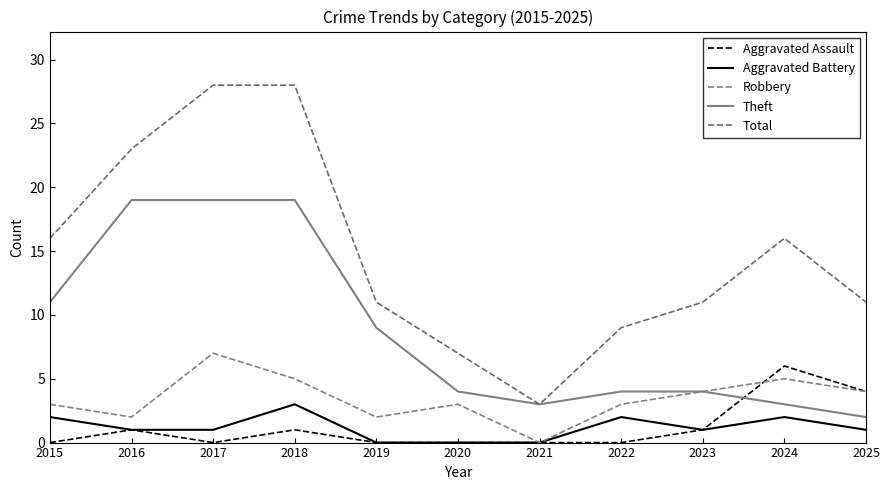

Which category has the highest value across all series?

2017